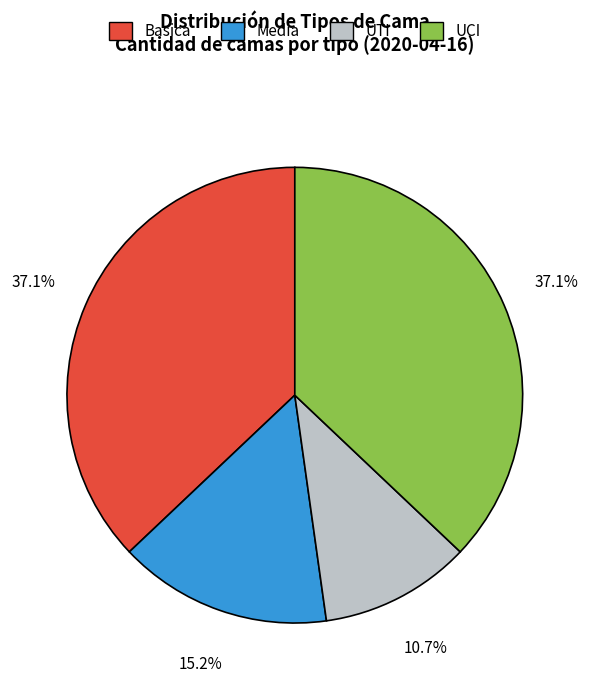

How many segments does this pie chart have?

4